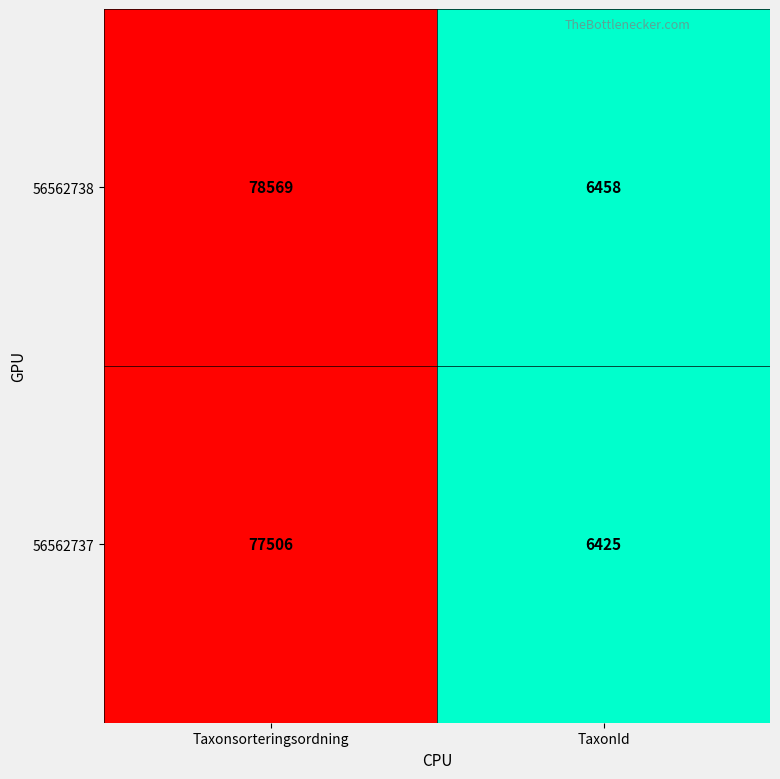

Reading right to left, list all the values displayed in this chart.

56562738: TaxonId=6458	Taxonsorteringsordning=78569
56562737: TaxonId=6425	Taxonsorteringsordning=77506